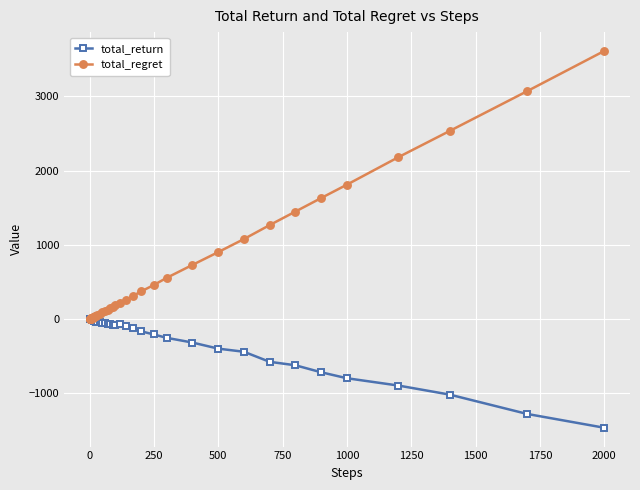

Which series has the largest total across all categories?

total_regret